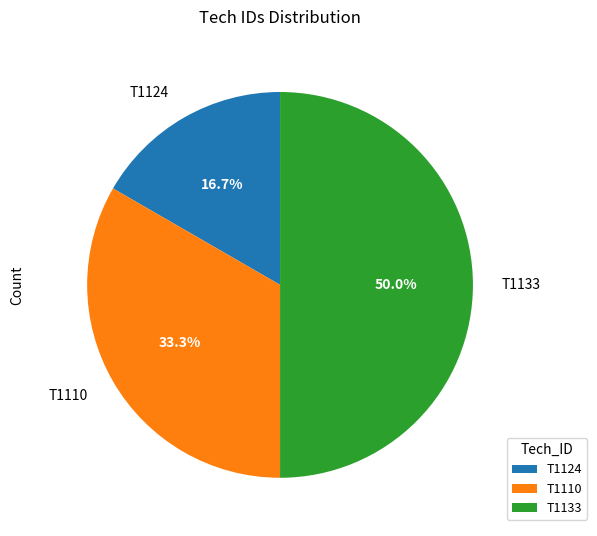

What percentage do T1110 and T1133 together represent?

83.3%